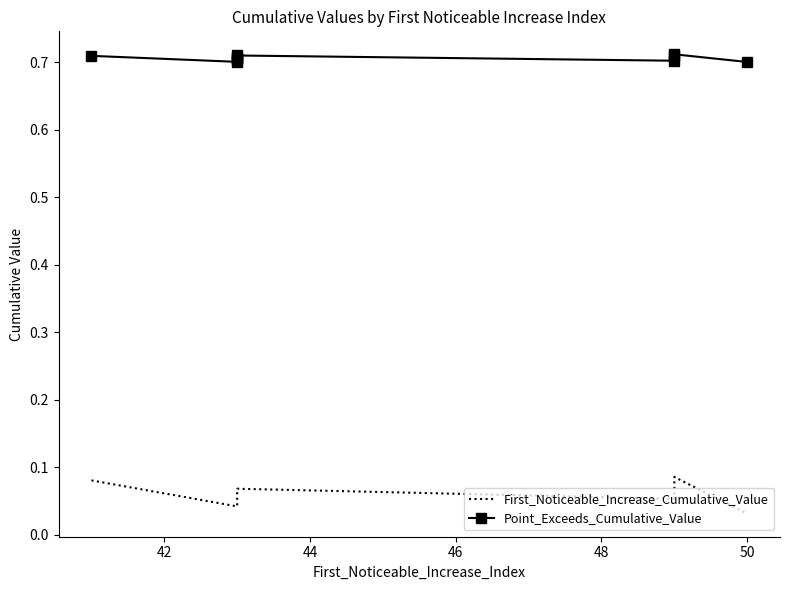

List the series in order of their overall mean, highest first.

Point_Exceeds_Cumulative_Value, First_Noticeable_Increase_Cumulative_Value